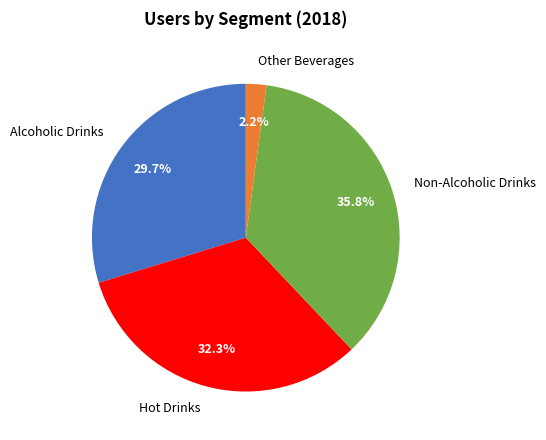

True or false: Hot Drinks accounts for 32% of the total.

True